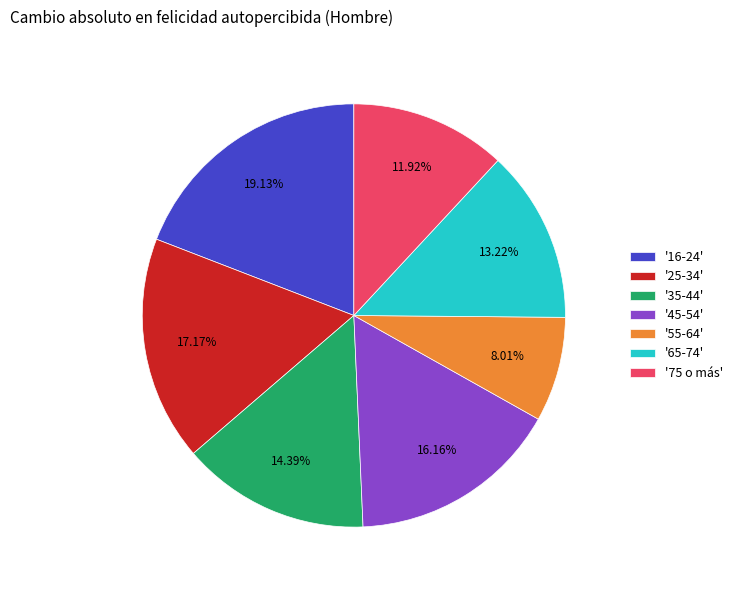

To the nearest percent, what is the average slice percentage?

14%